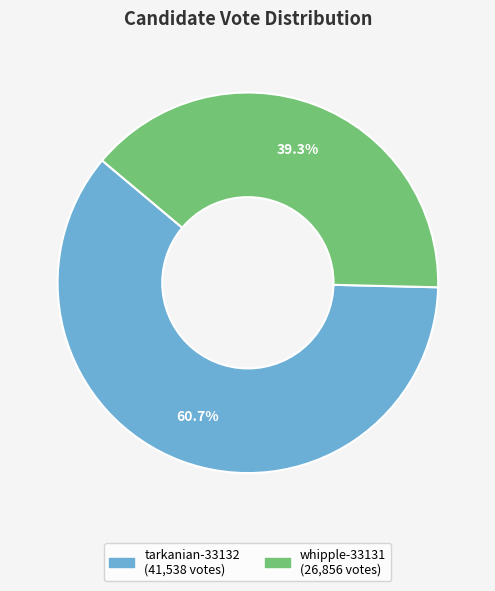

To the nearest percent, what percentage of the pie is tarkanian-33132?

61%